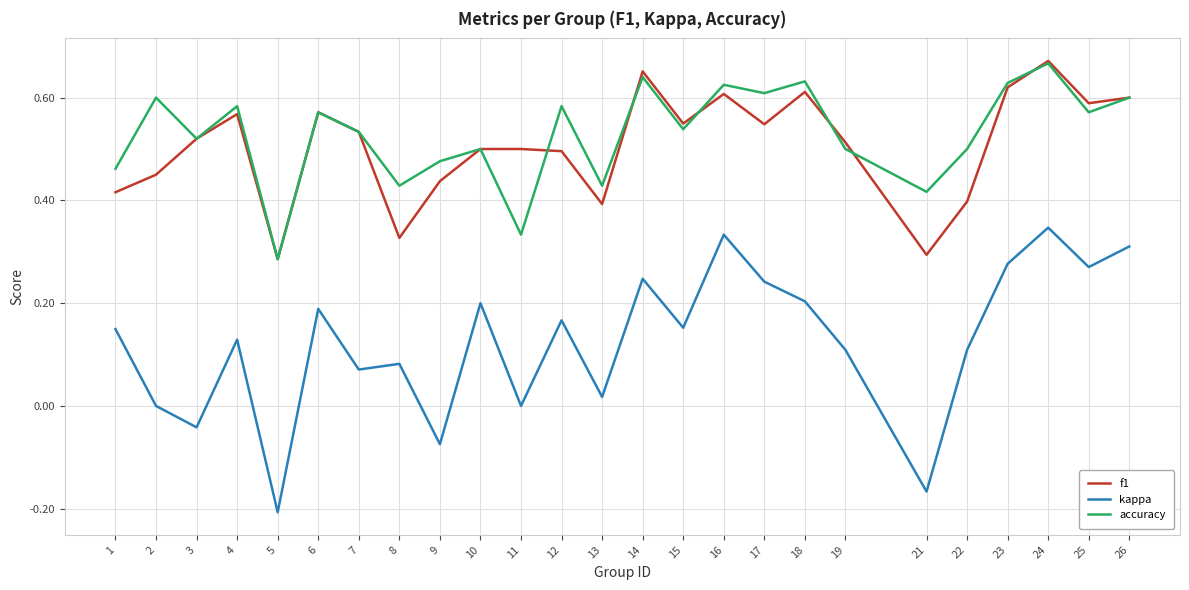

Between 16 and 25, which series saw the biggest shift?

kappa